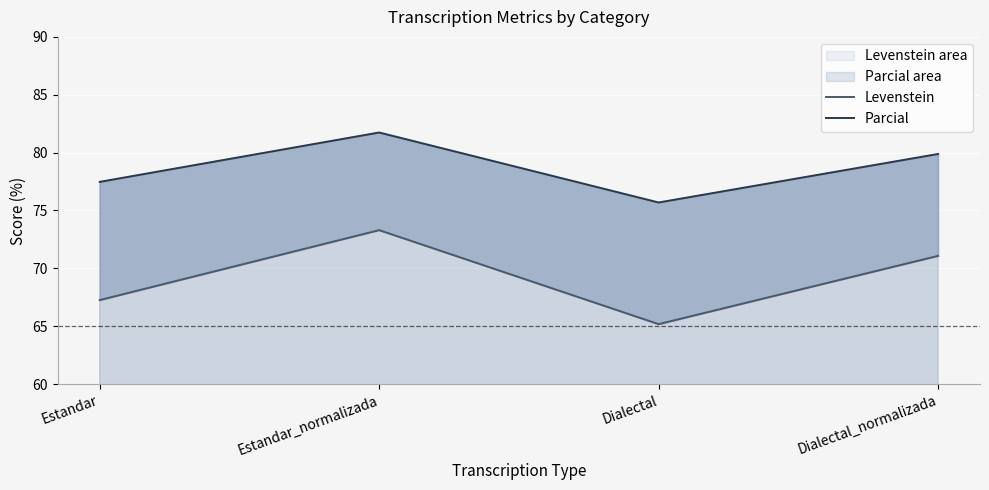

Which series has the largest total across all categories?

Parcial